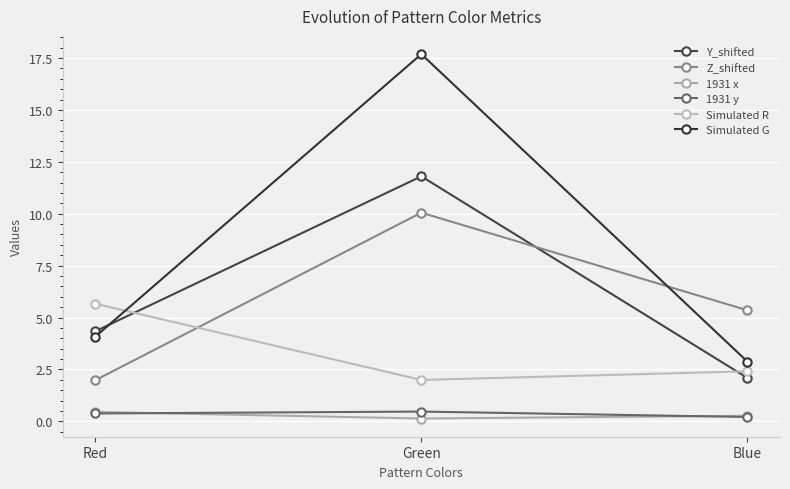

At how many categories does at least one series exceed 13?

1